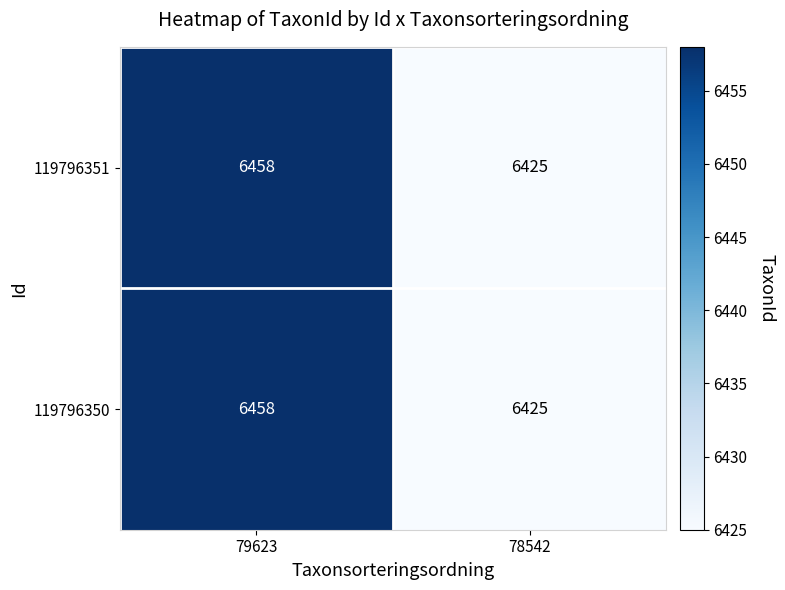

True or false: 119796350 has a value of 9536 at 79623.

False